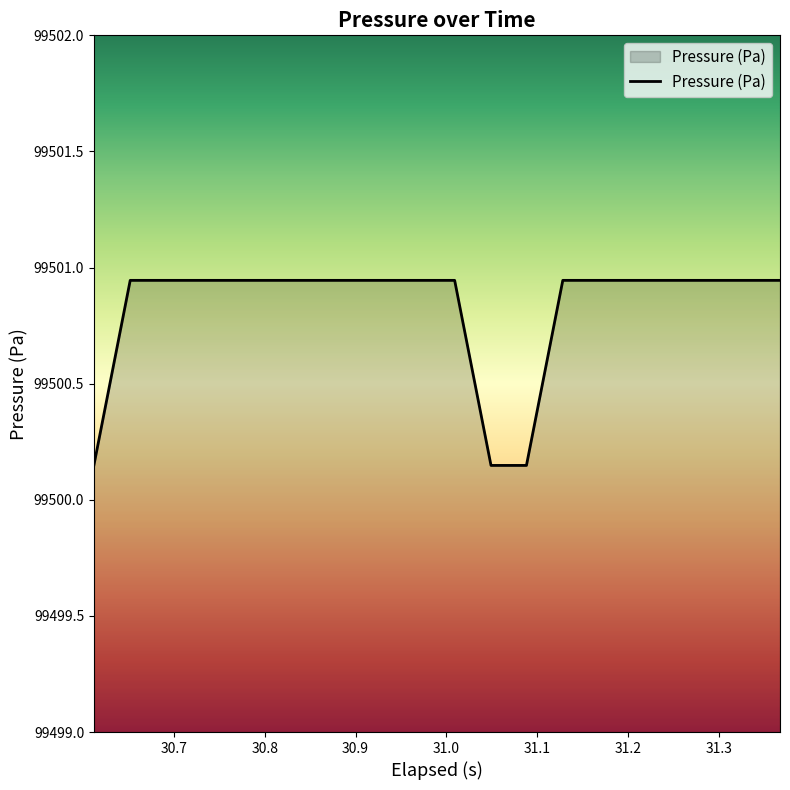

How many distinct data groups are displayed?

1